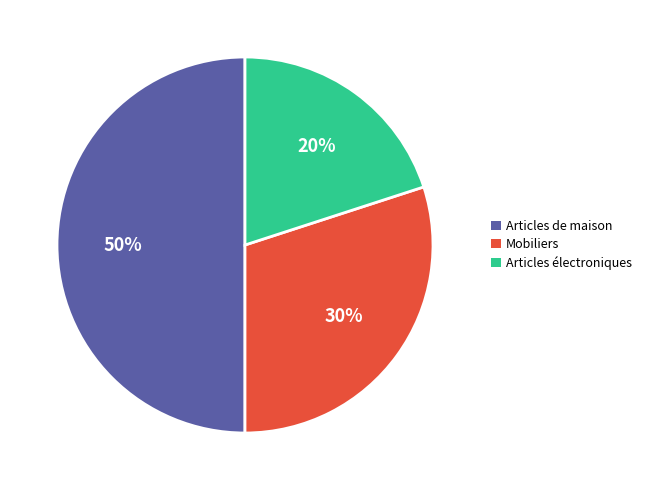

To the nearest percent, what is the difference between the largest and smallest slice percentages?

30%